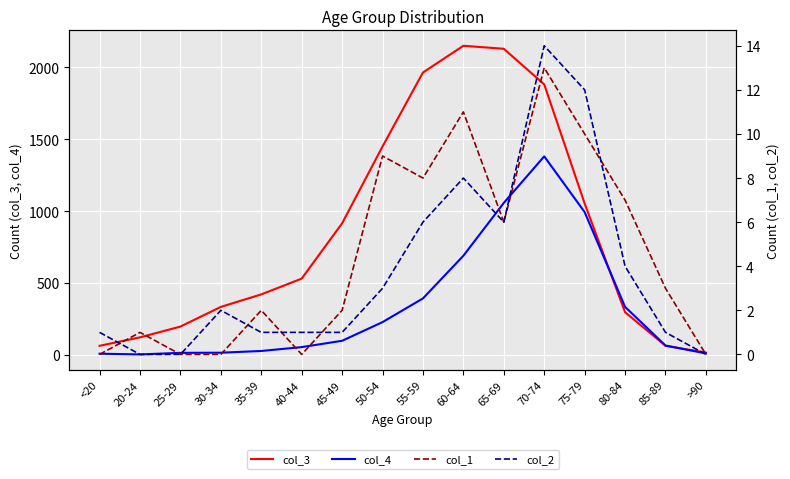

What is the value of the col_3 point at the 7th from the left?

915